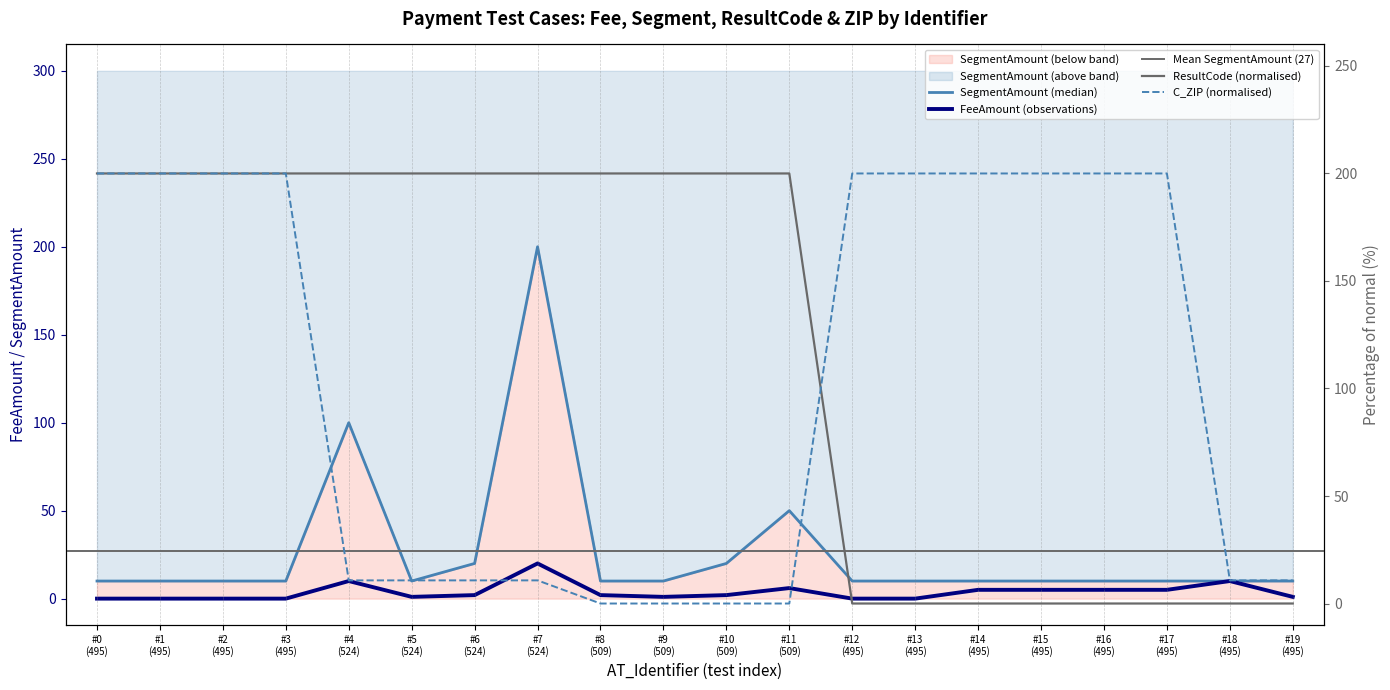

How many positive values does the C_ZIP series have?

16